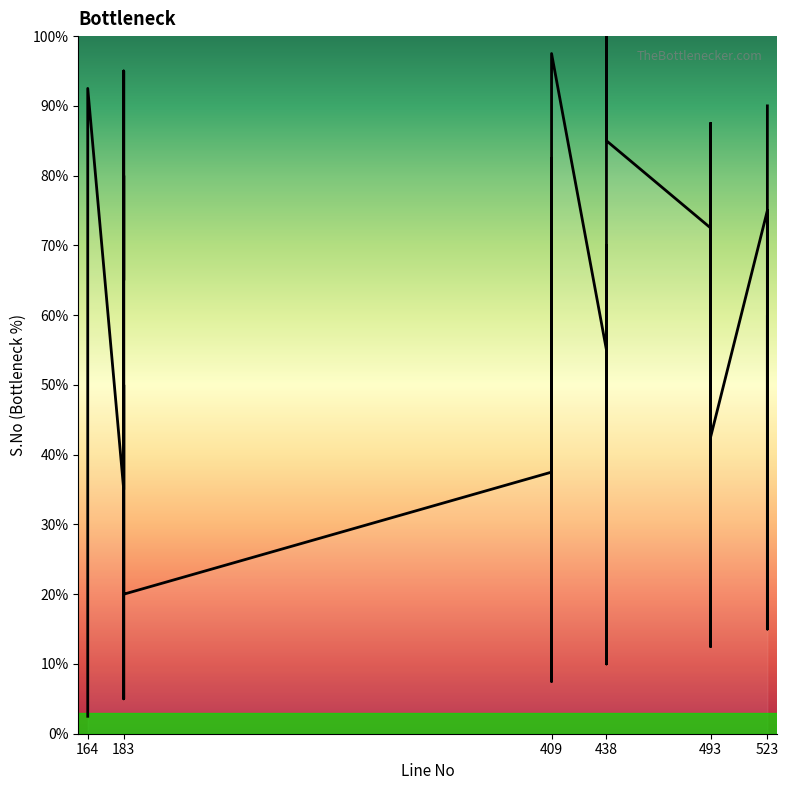

What is the sum of all values?

2050.0